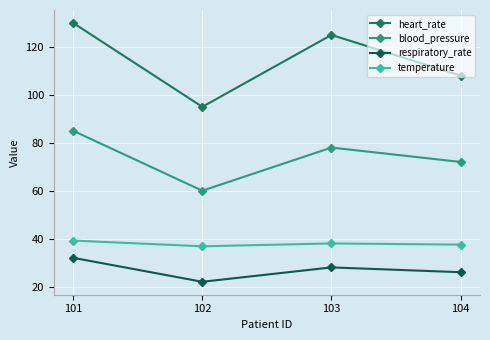

At which label does blood_pressure first exceed 78?

101